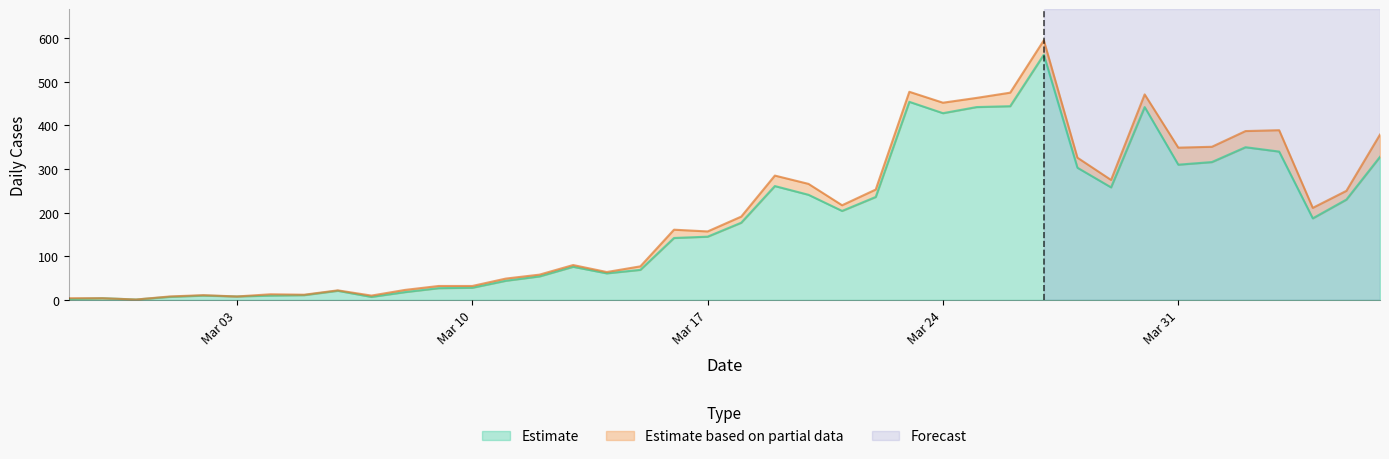

Where is the first local minimum?

2020-02-29